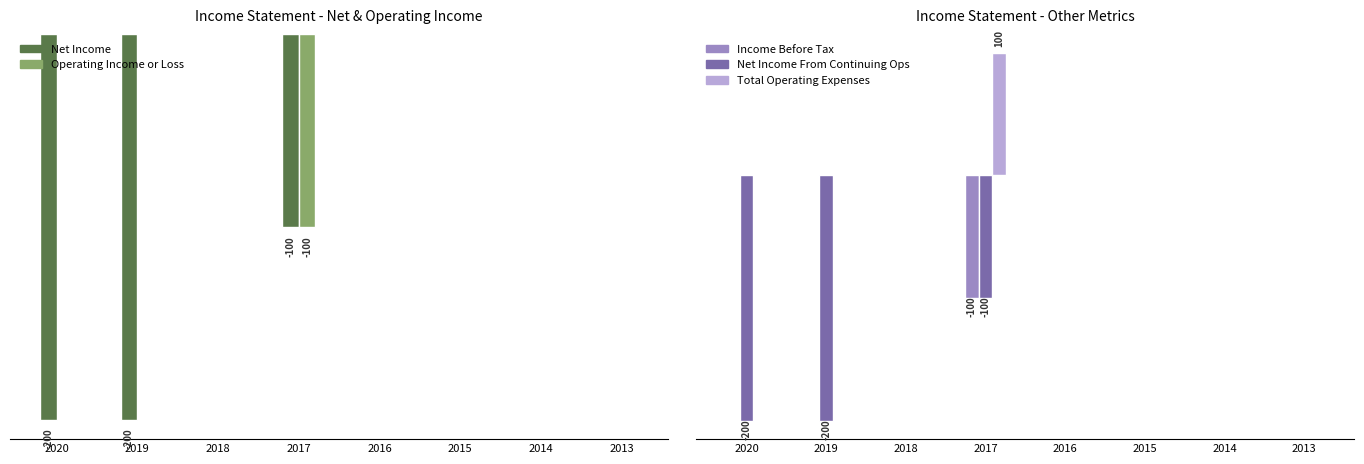

What is the sum of the Income Before Tax values at 2017 and 2020?

-100